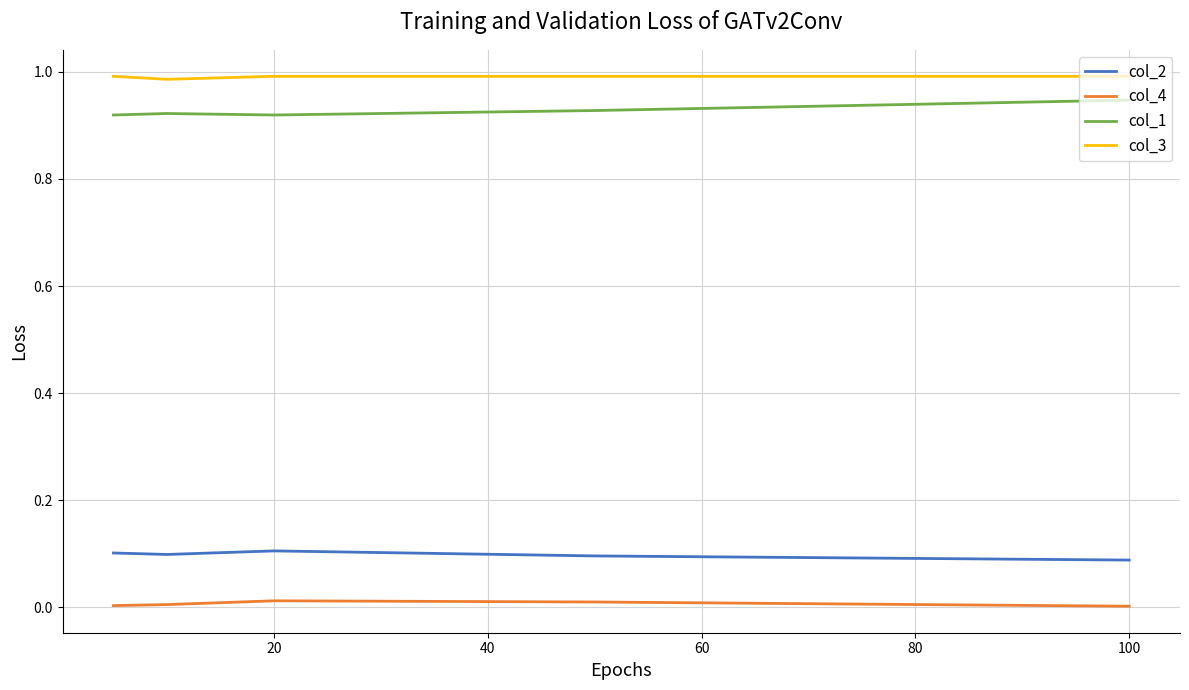

True or false: col_1 and col_3 cross at least once.

False